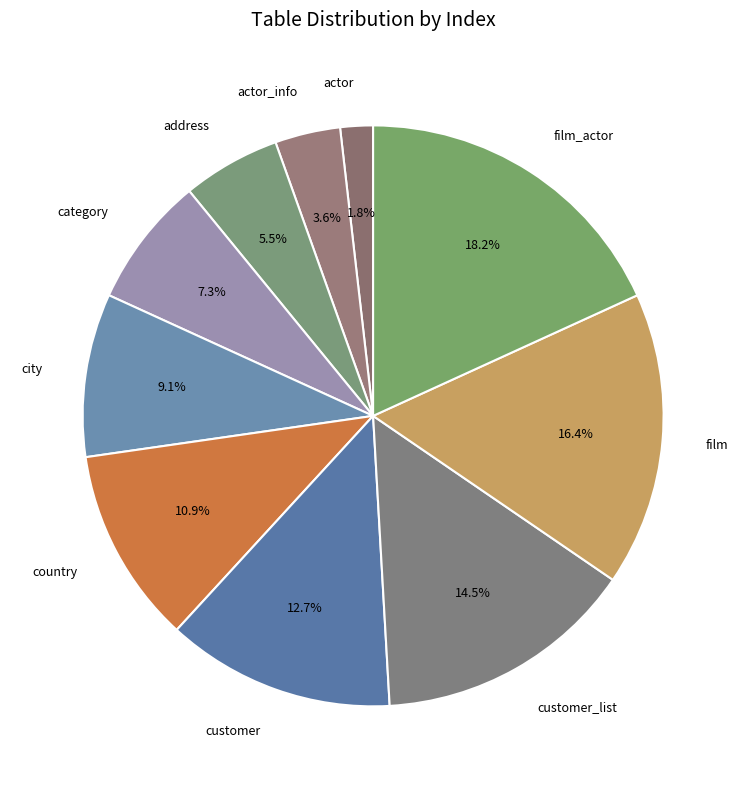

Rank the categories by value from lowest to highest.

actor, actor_info, address, category, city, country, customer, customer_list, film, film_actor